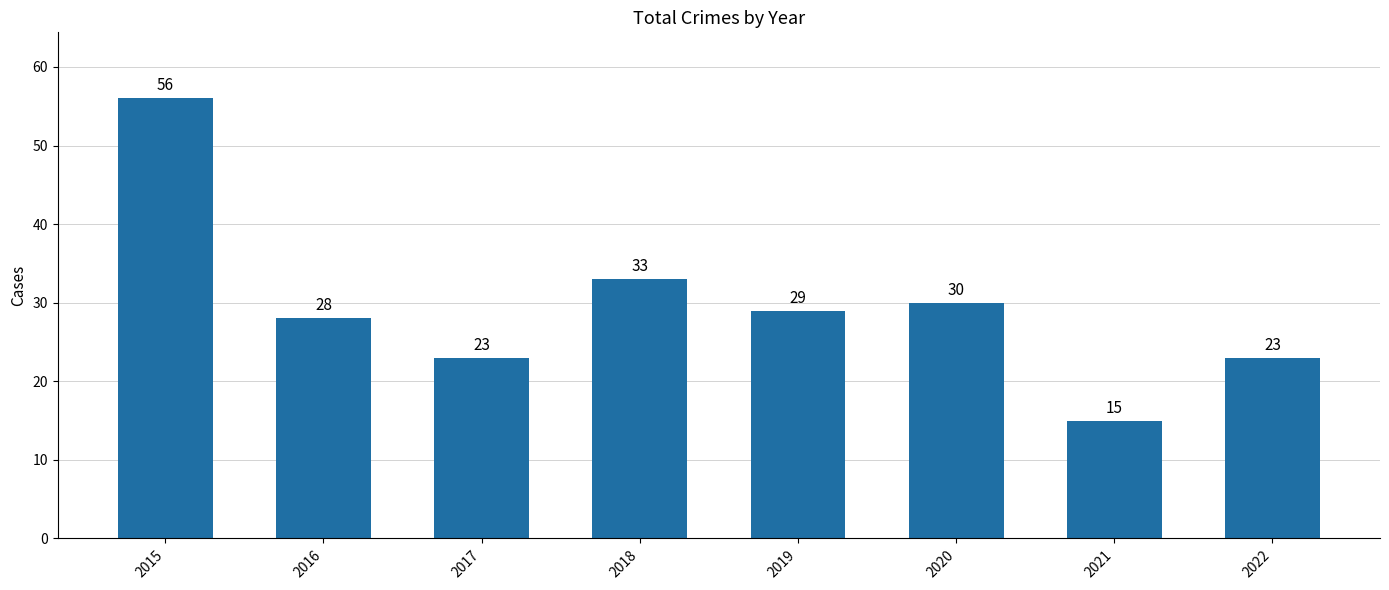

Approximately how many times larger is the value at 2019 compared to 2022?

1.3